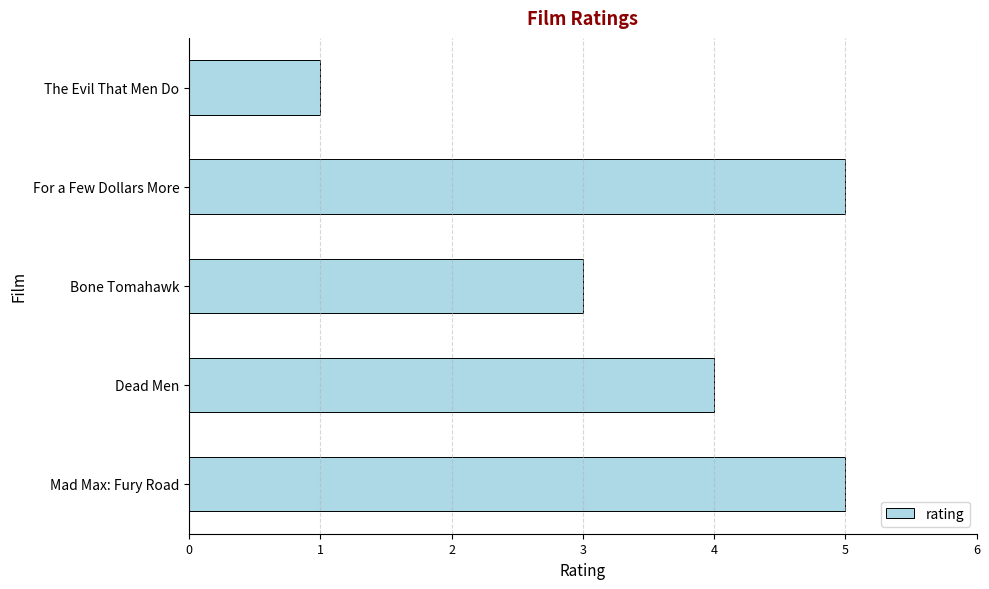

What is the greatest value displayed?

5